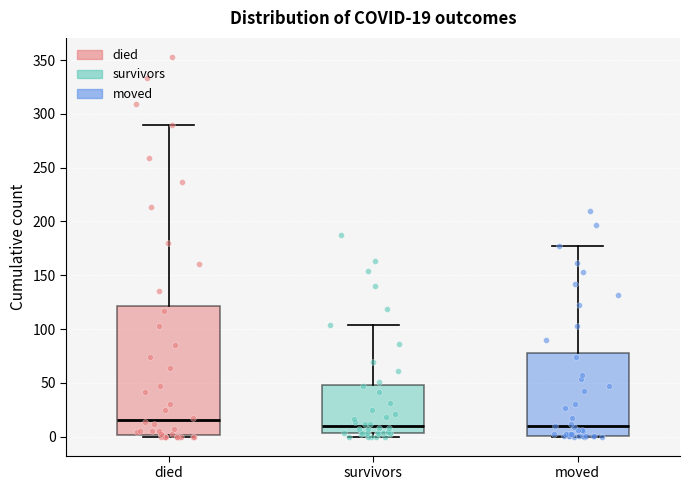

Which box has the highest median line?

died